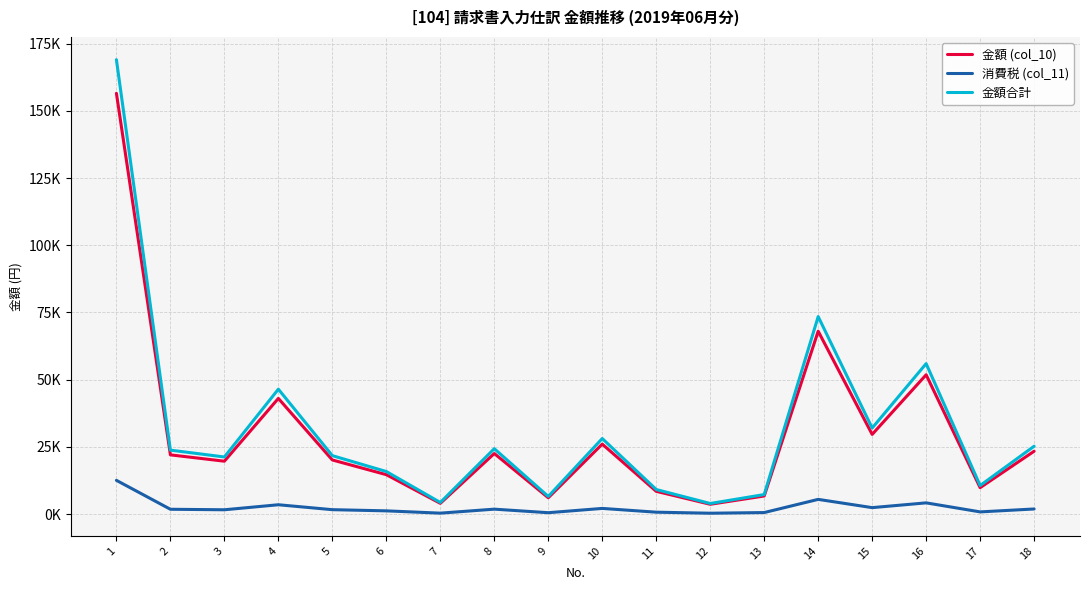

Where does the 消費税 (col_11) series first go above 1760?

1